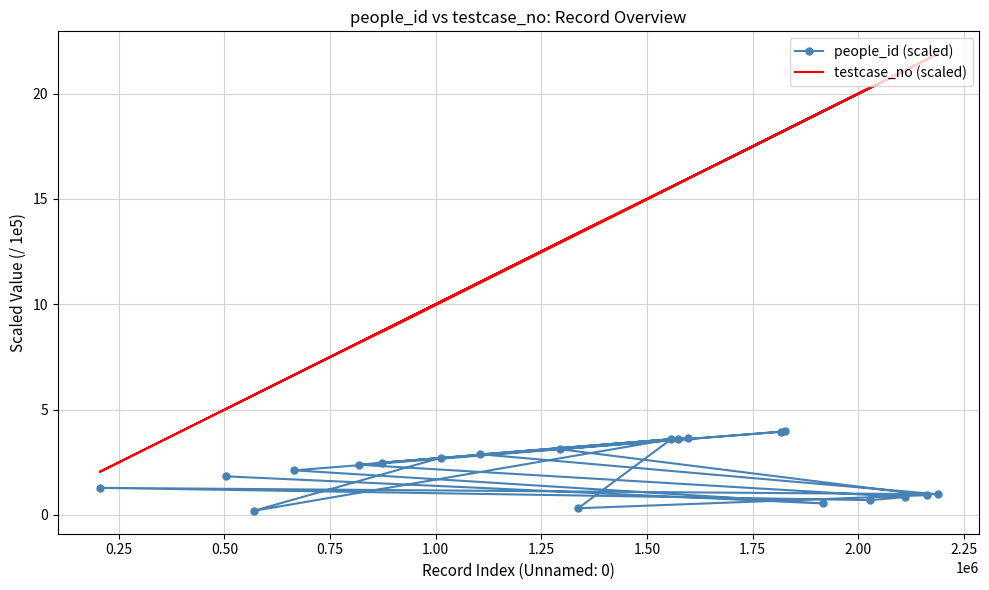

True or false: people_id (scaled) and testcase_no (scaled) cross at least once.

False